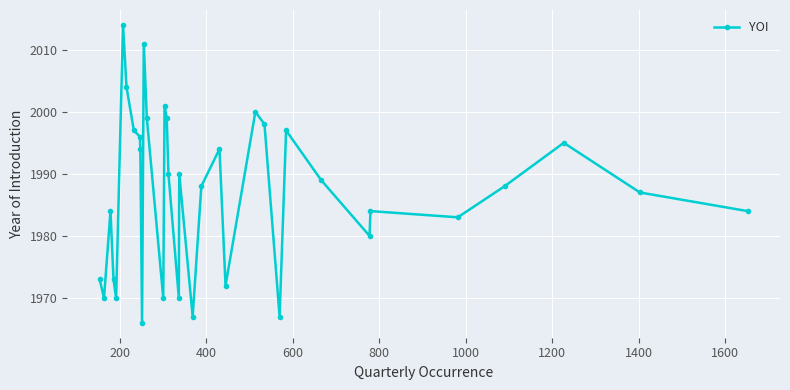

What is the greatest value displayed?

2014